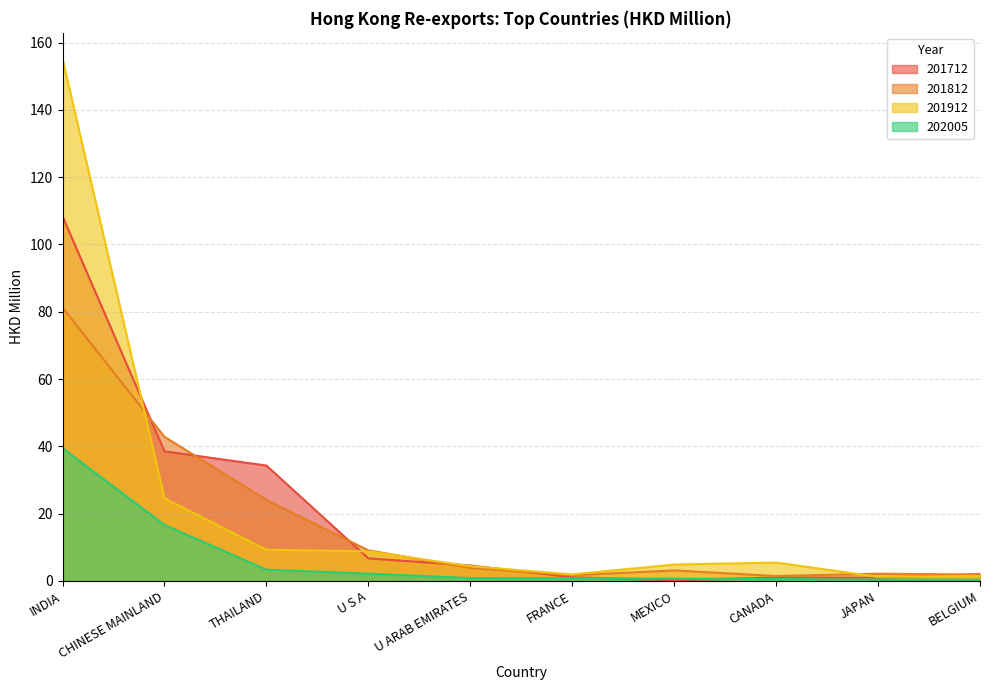

What is the greatest value displayed?

155.1